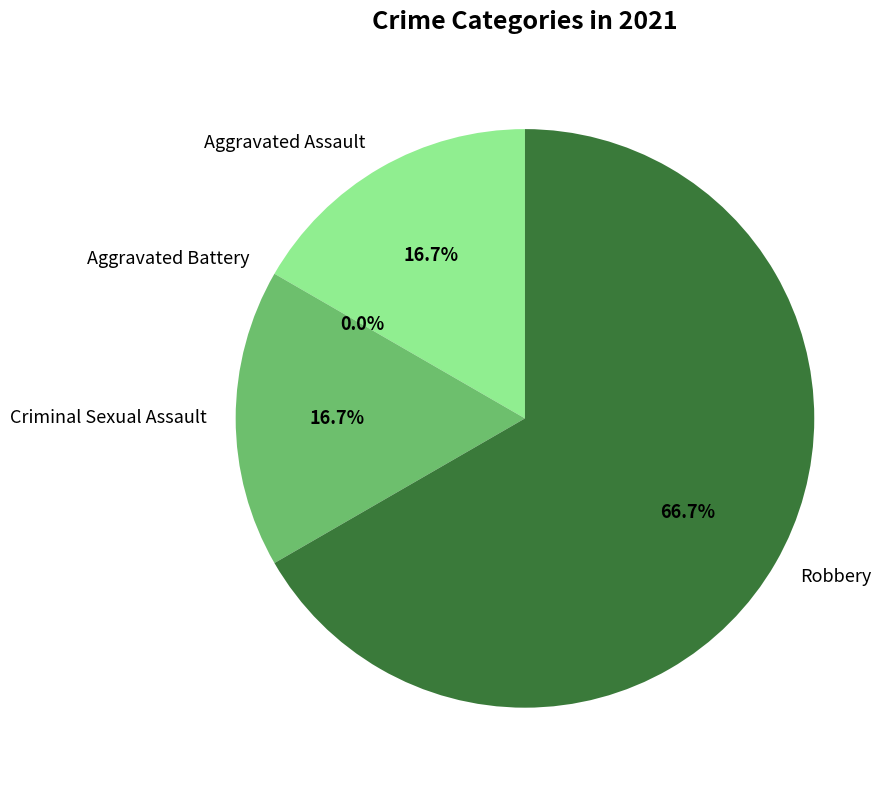

Between Aggravated Assault and Robbery, which is larger?

Robbery